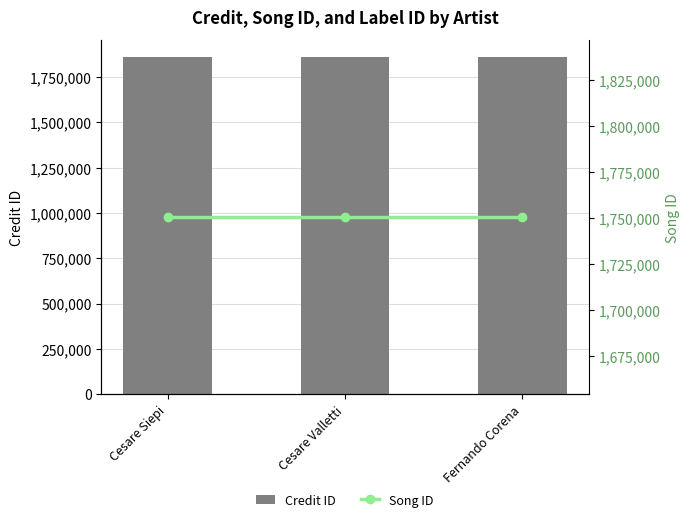

How many groups of bars are there?

3